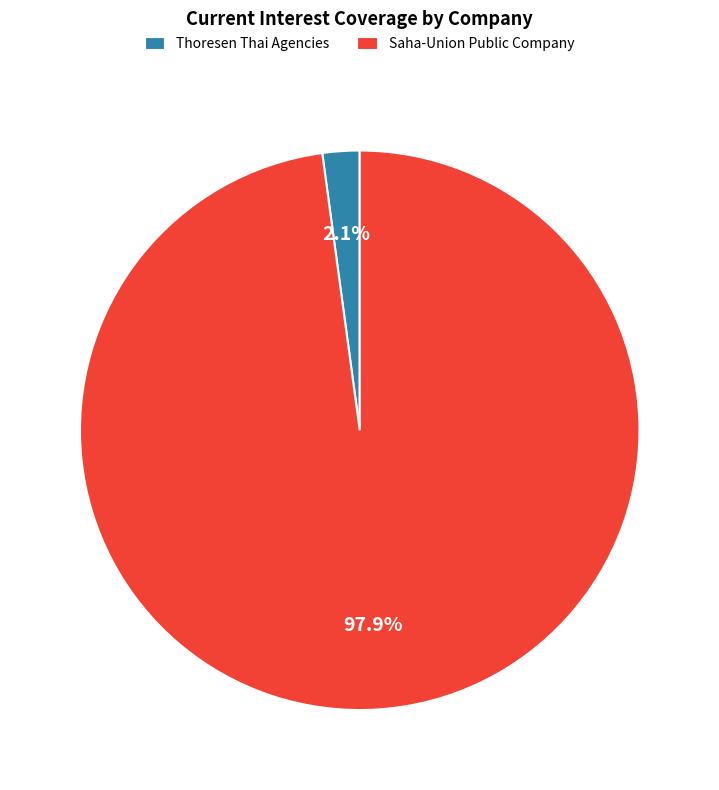

To the nearest percent, what is the average slice percentage?

50%